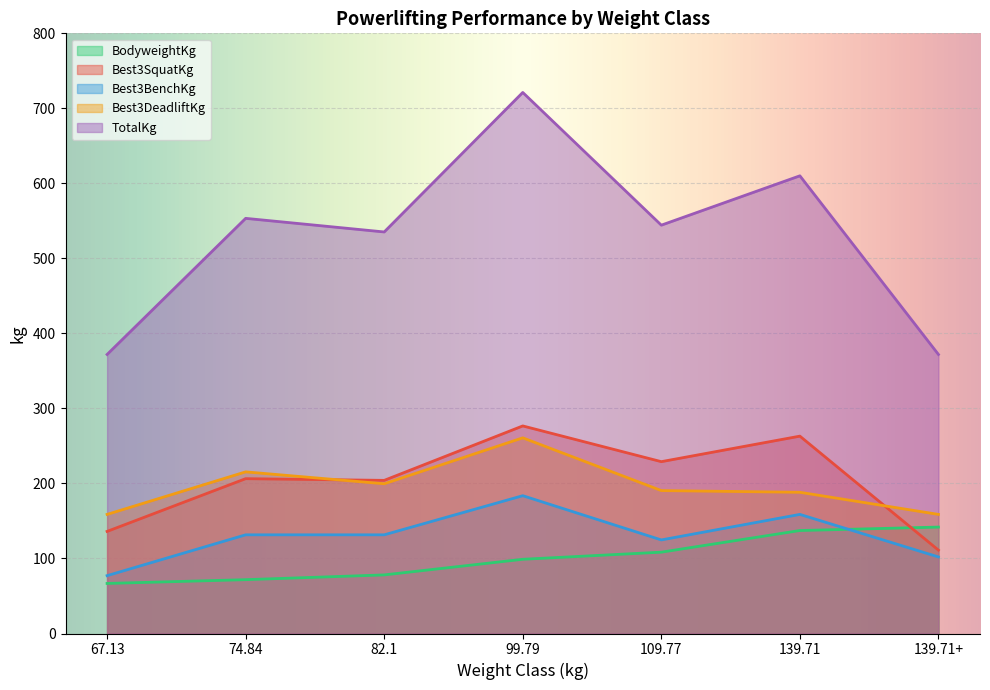

Count the number of data series in this chart.

5